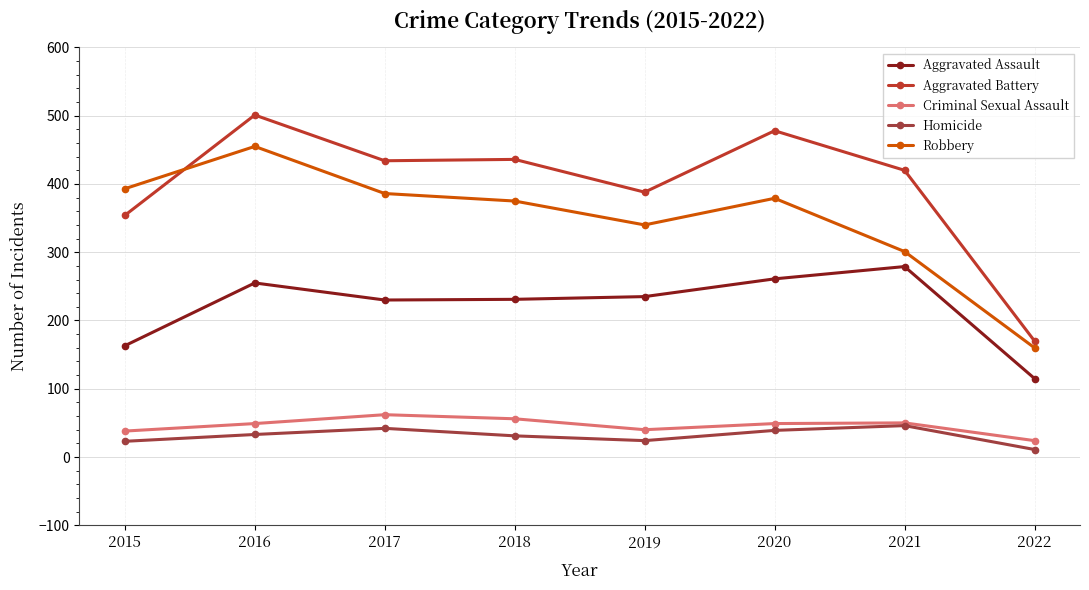

At which category does the chart reach its peak across all series?

2016